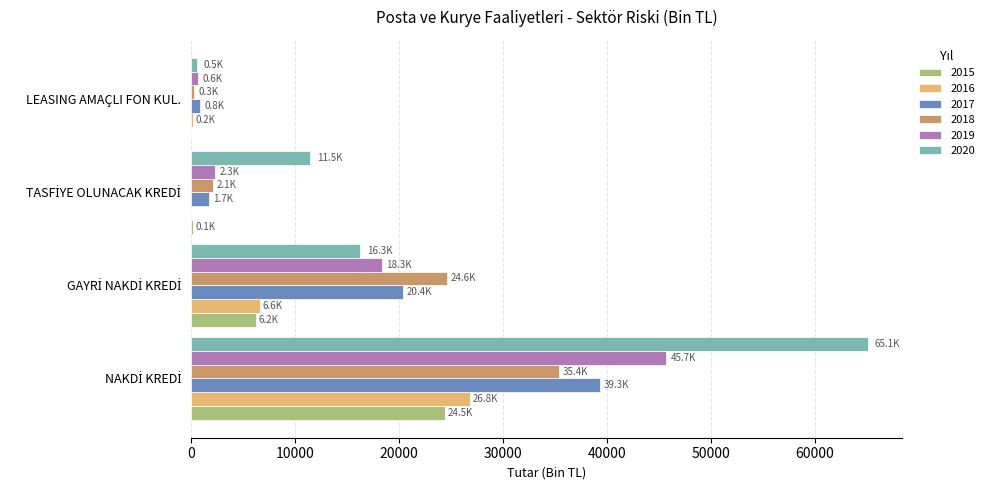

What is the sum of all 2016 values?

33653.4